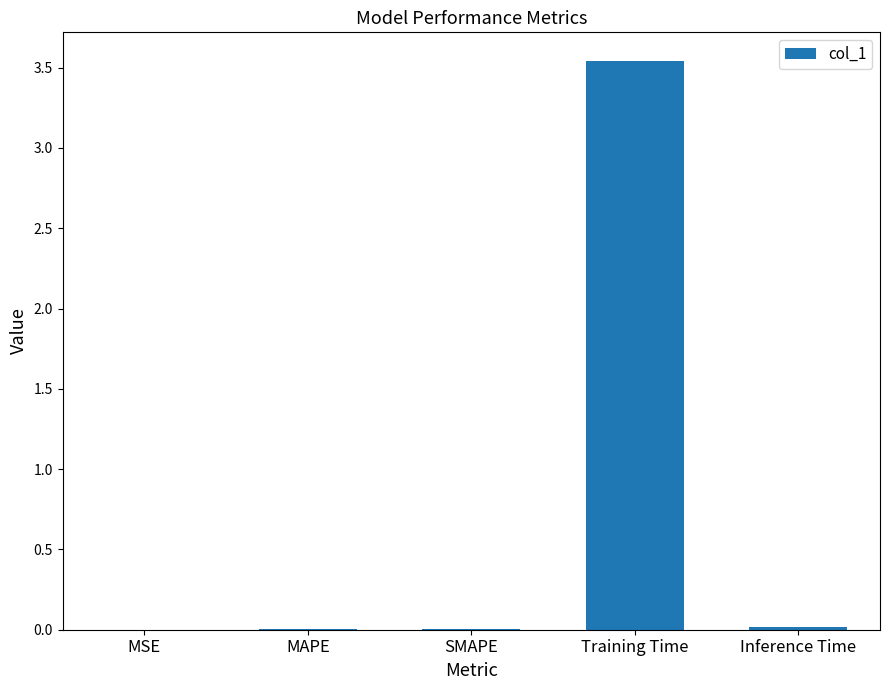

True or false: the data shows 0.0 at Inference Time.

True